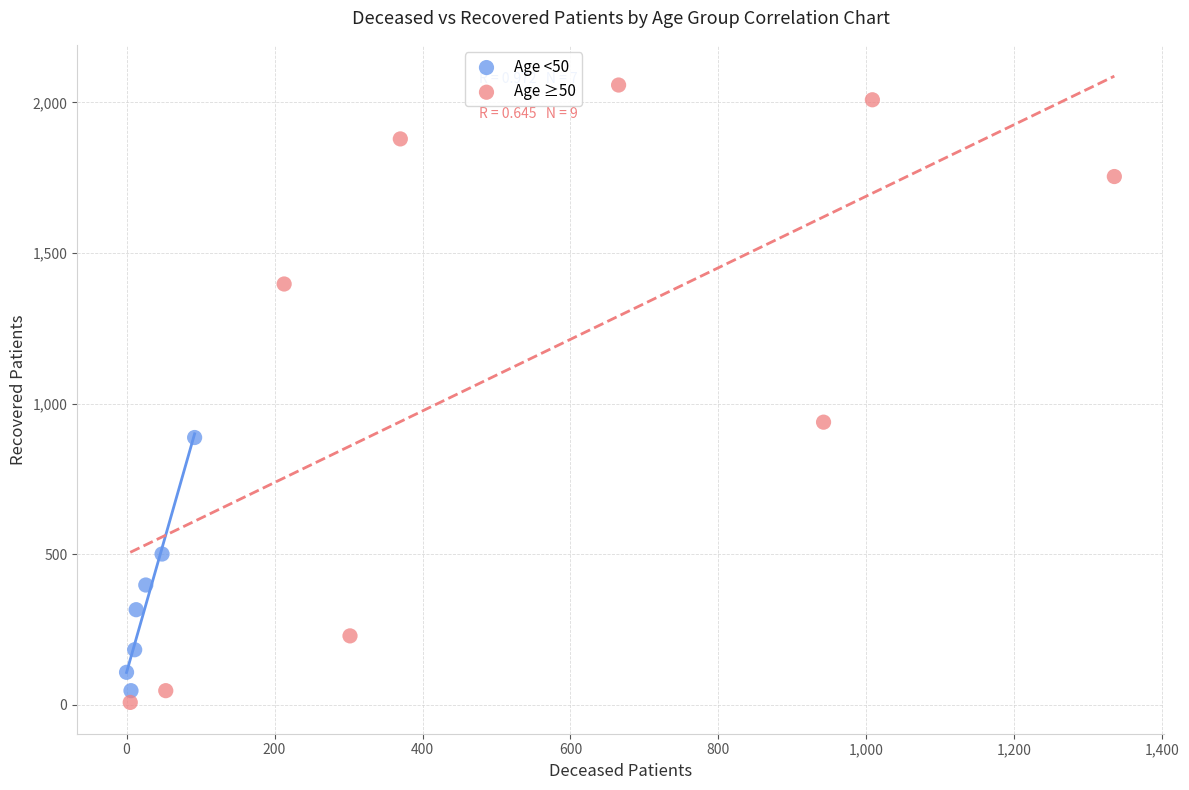

Which series contains the highest Y value?

Age ≥50